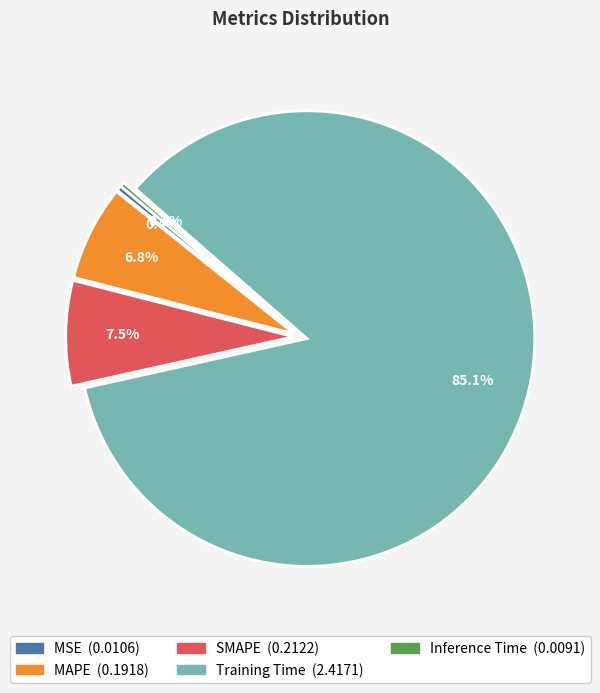

What portion of the pie excludes MAPE?

93.2%